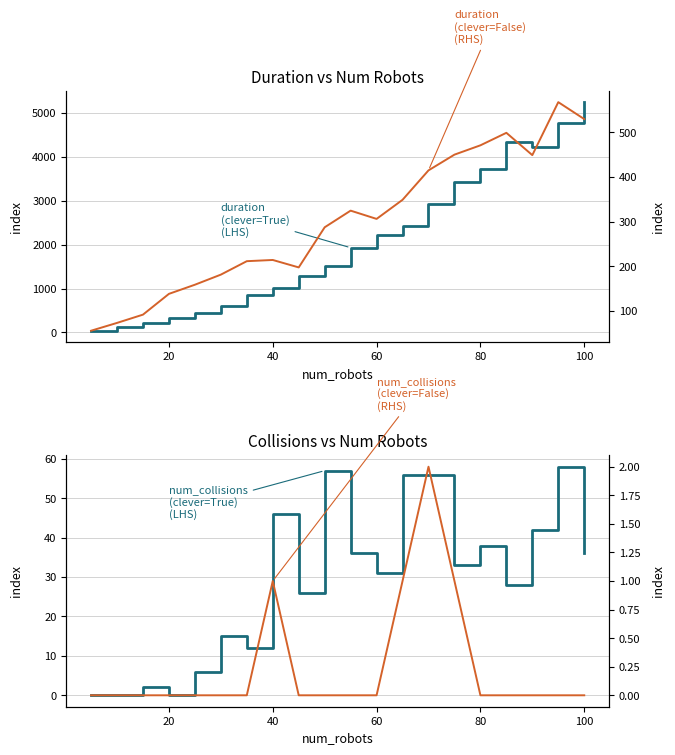

What is the difference between the second highest and minimum values in the num_collisions (clever=False) (RHS) series?

1.0